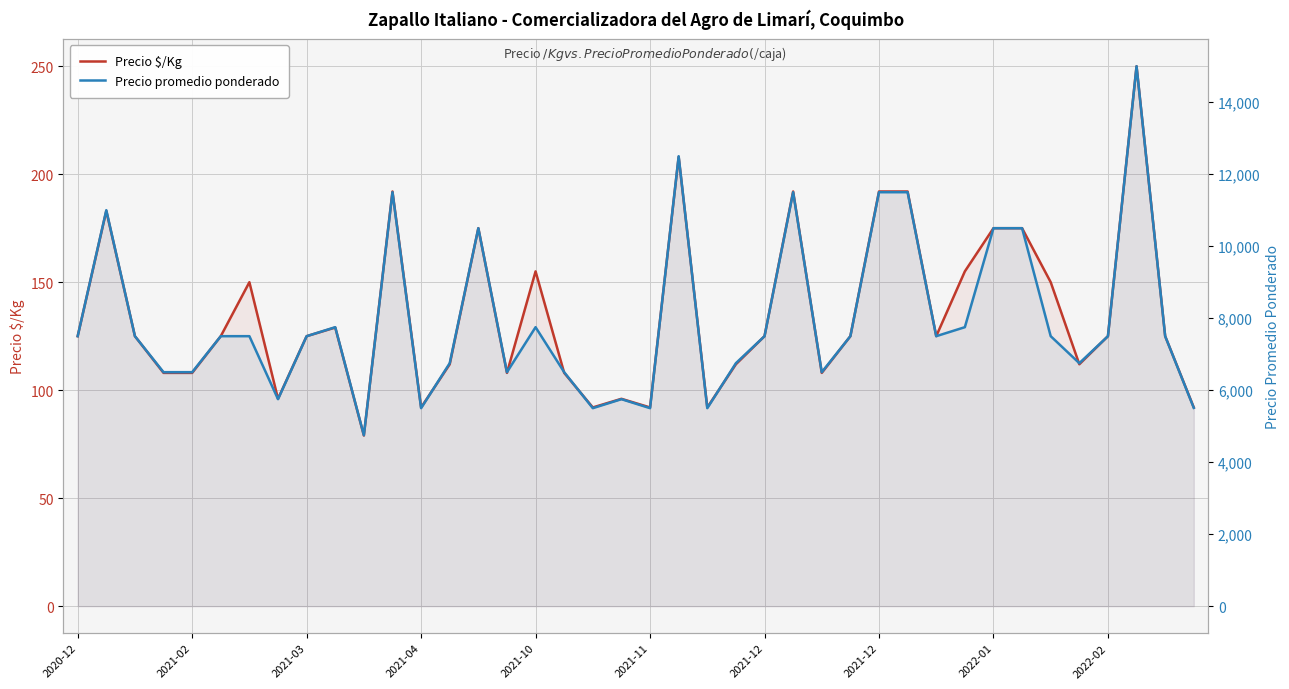

What is the highest value of the Precio promedio ponderado series?

15000